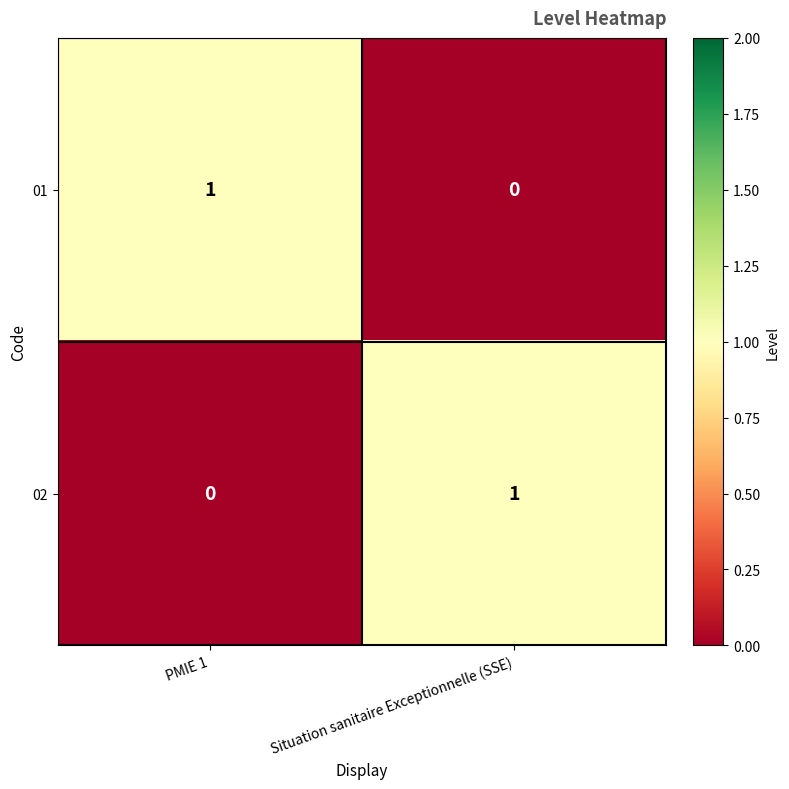

Is the value of 02 at Situation sanitaire Exceptionnelle (SSE) greater than the value of 01 at Situation sanitaire Exceptionnelle (SSE)?

Yes